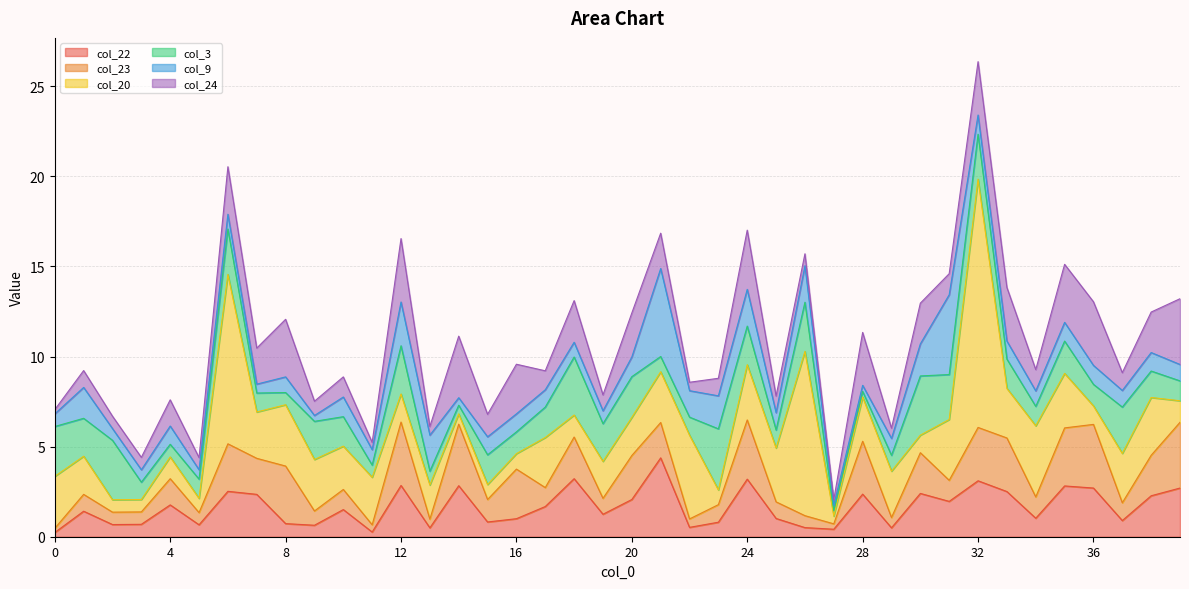

True or false: col_23 and col_24 intersect in this chart.

False